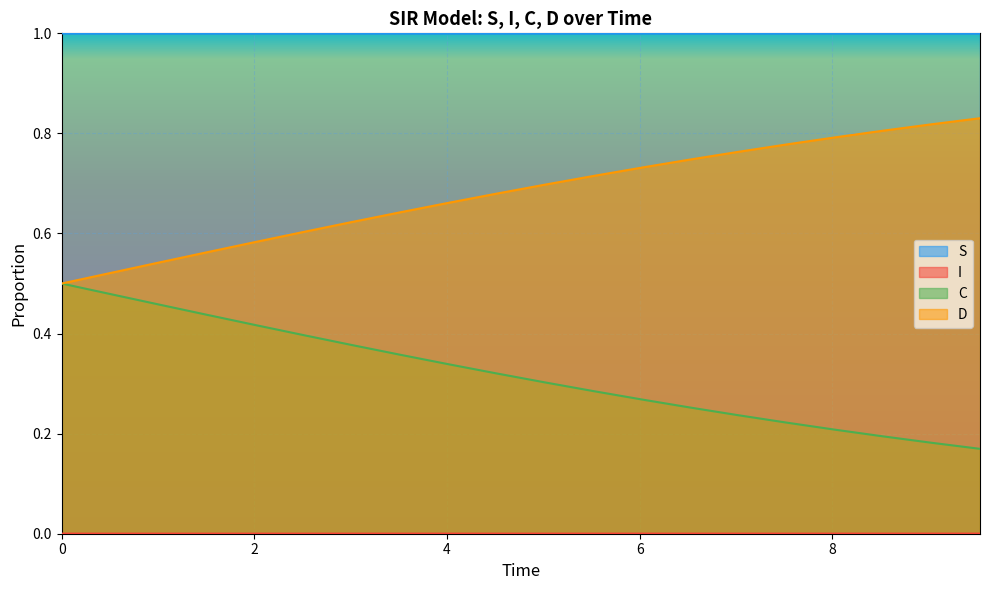

How many lines are shown in the chart?

4